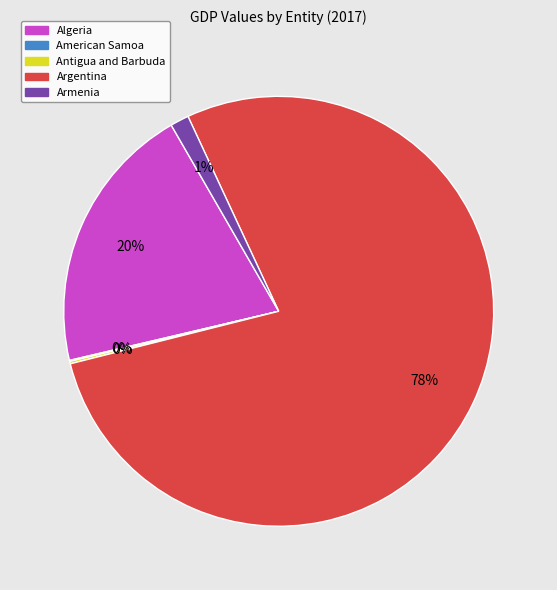

True or false: Algeria accounts for 12% of the total.

False